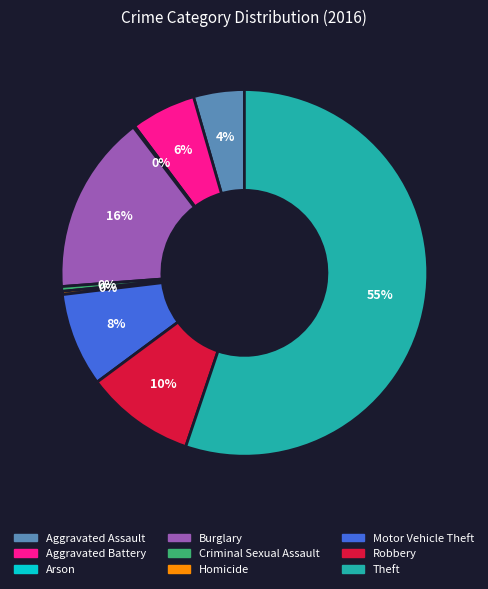

Approximately how many times larger is the value at Motor Vehicle Theft compared to Criminal Sexual Assault?

19.7